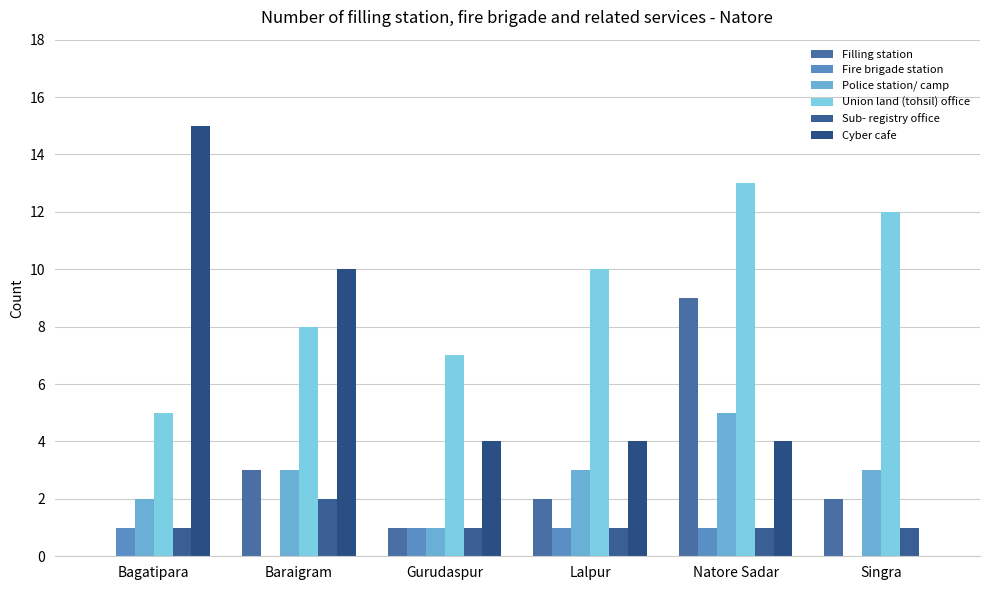

Which category has the lowest value in the Filling station series?

Bagatipara